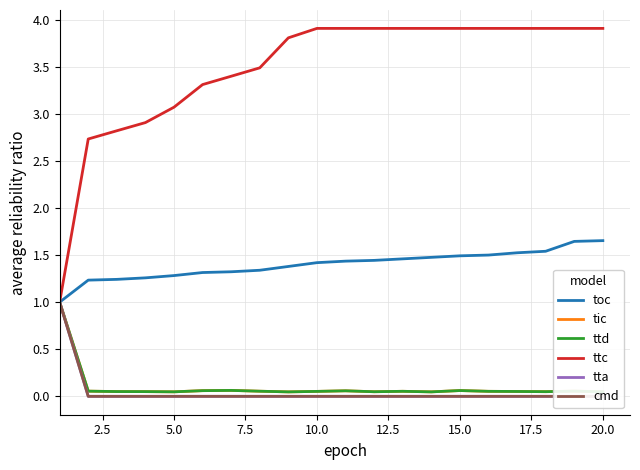

What is the lowest value of the toc series?

1.0